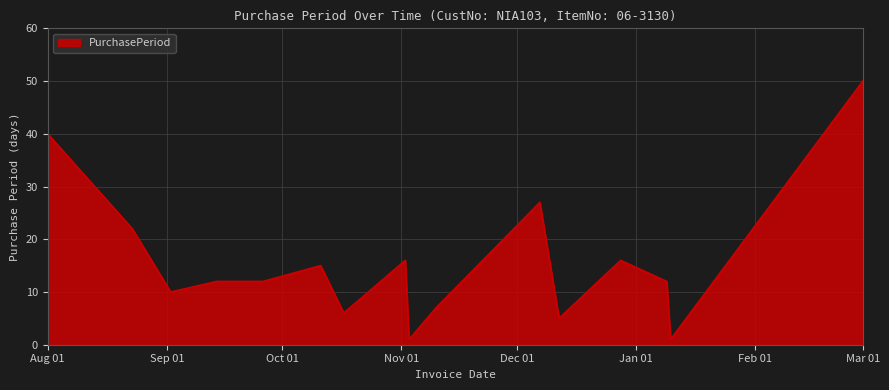

What is the maximum value shown in the chart?

50